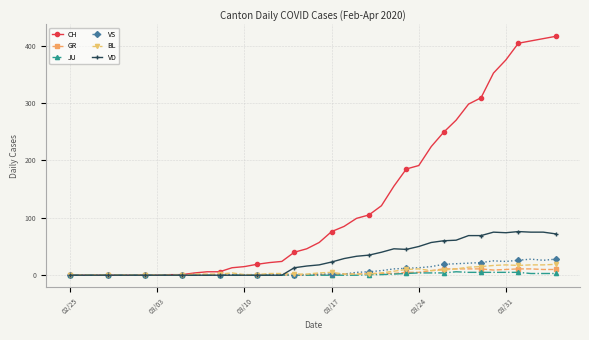

At how many categories does at least one series exceed 162?

13